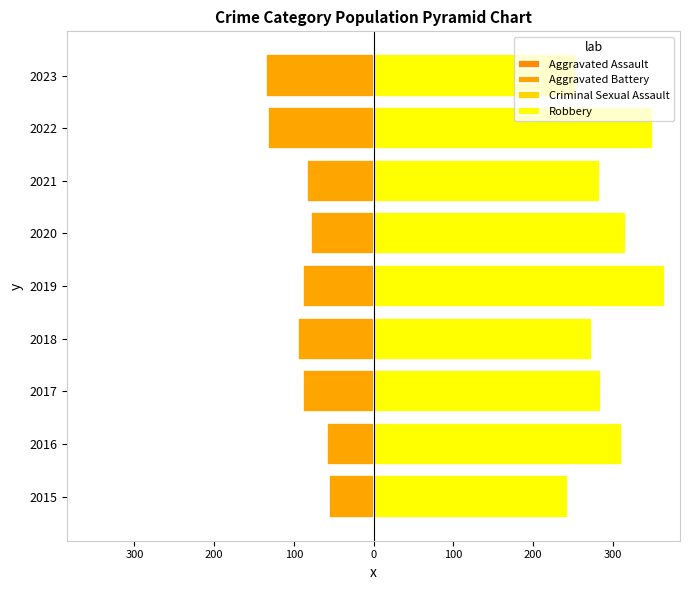

Which series has the largest range (max minus min)?

Robbery